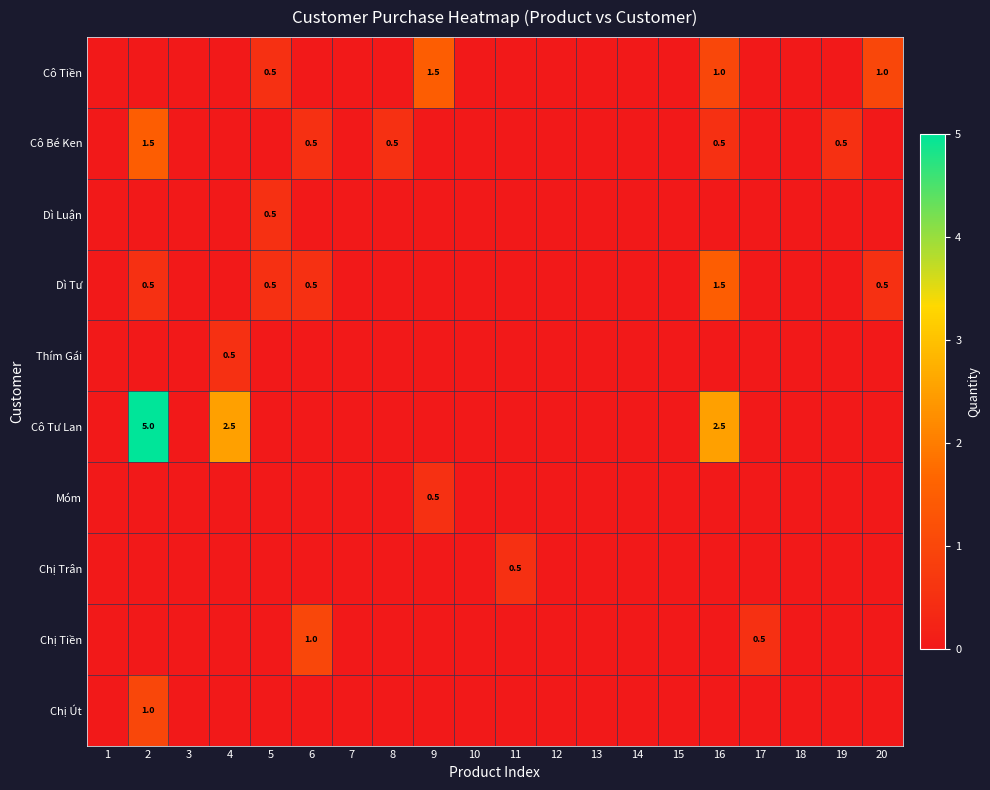

The value of Cô Tiền at 16 is 1.6. True or false?

False